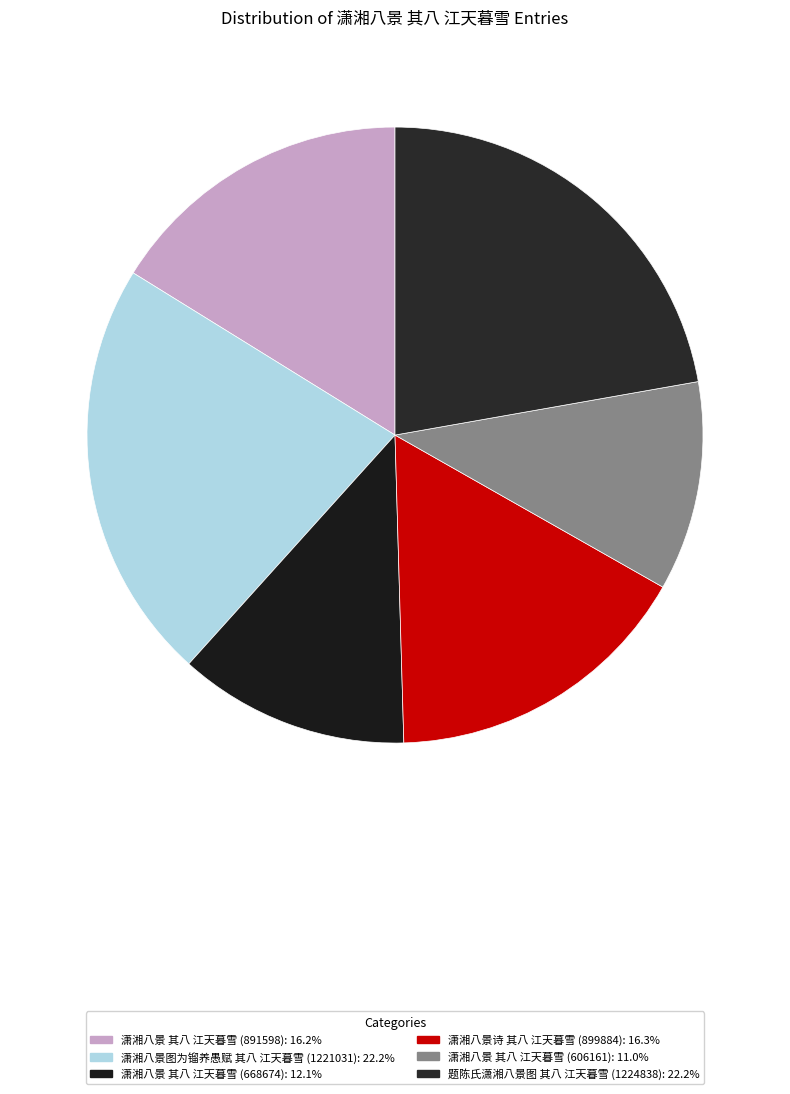

How many slices are in this pie chart?

6